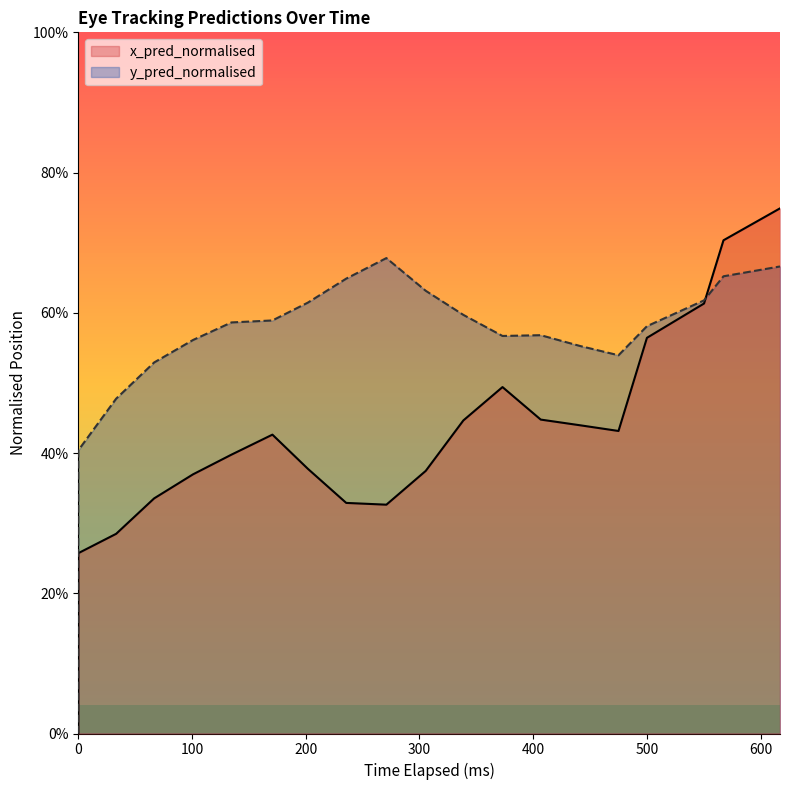

Is it true that x_pred_normalised equals 0.2 at 11?

False